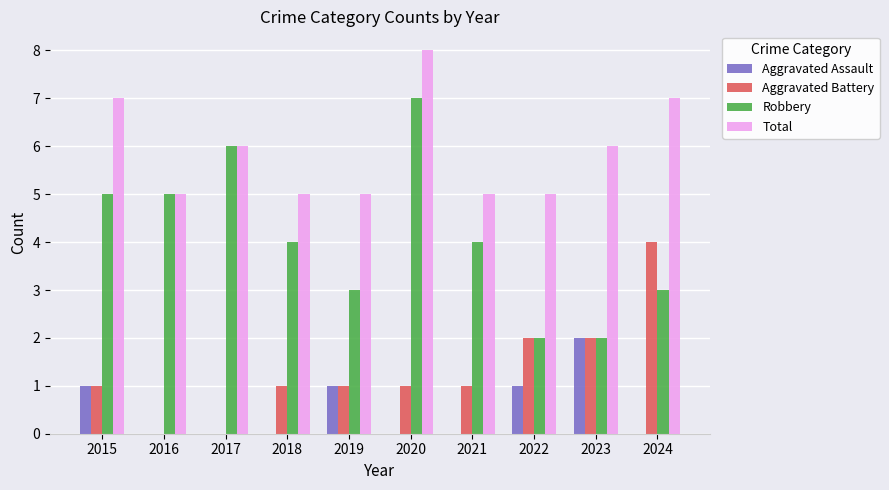

What is the sum of the Total values at 2017 and 2019?

11